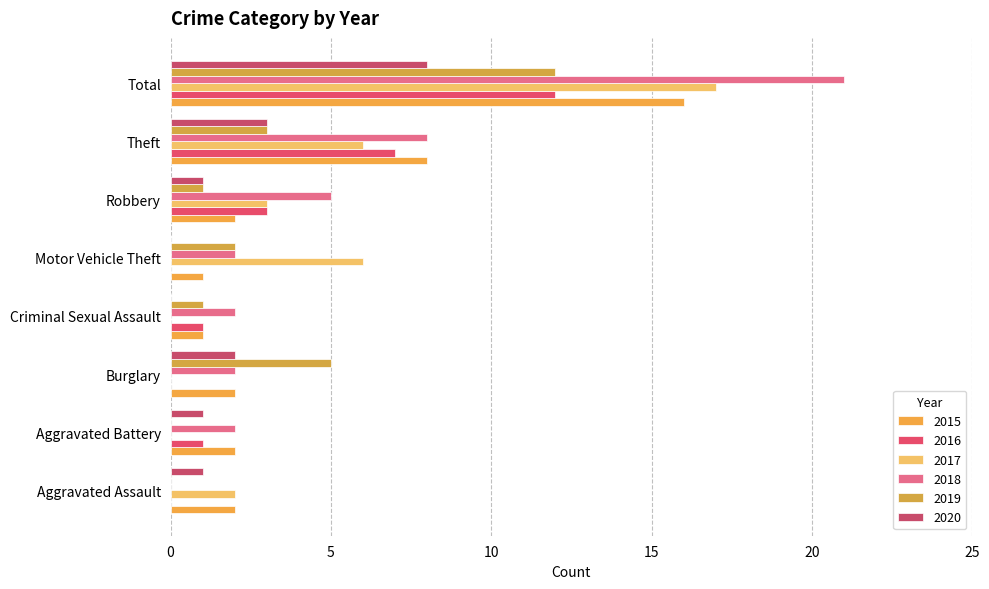

How many series are shown in this chart?

6